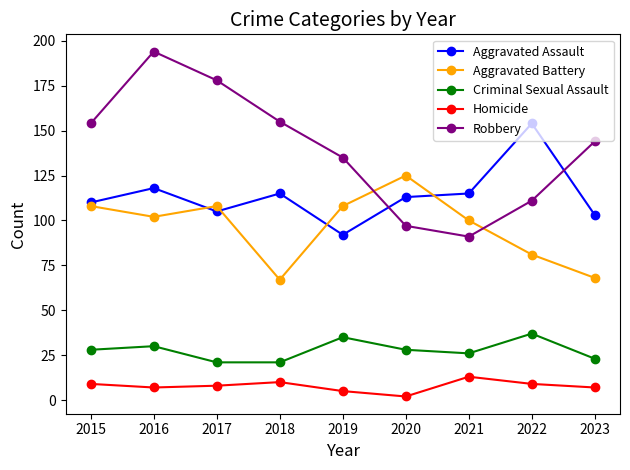

How many categories are shown in the chart?

9